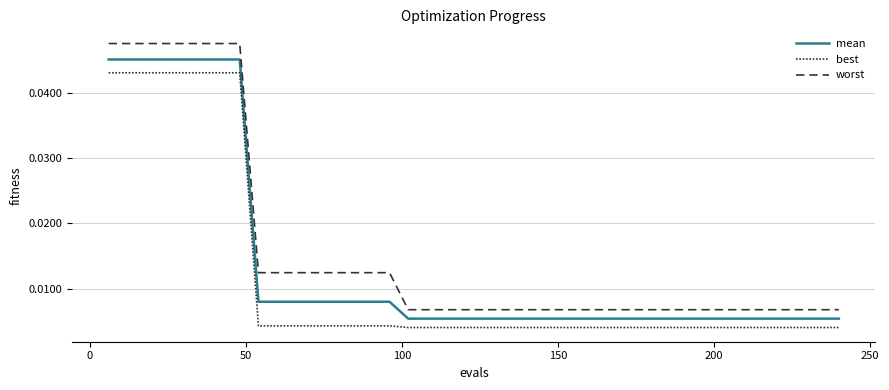

True or false: worst has more than 1 interior local peaks.

False